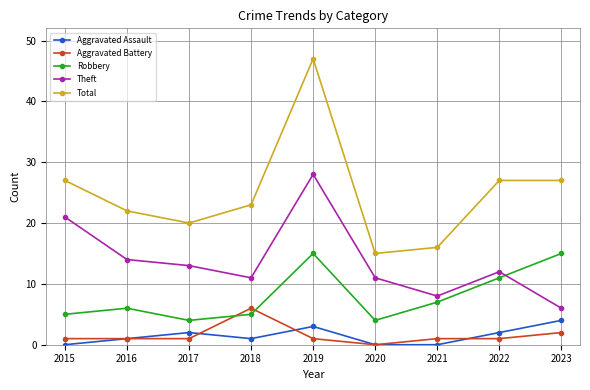

What is the difference between the highest and lowest values at 2020?

15